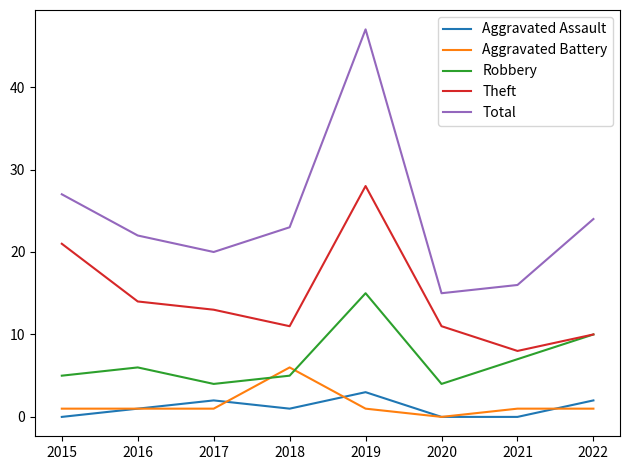

How many categories are shown in the chart?

8